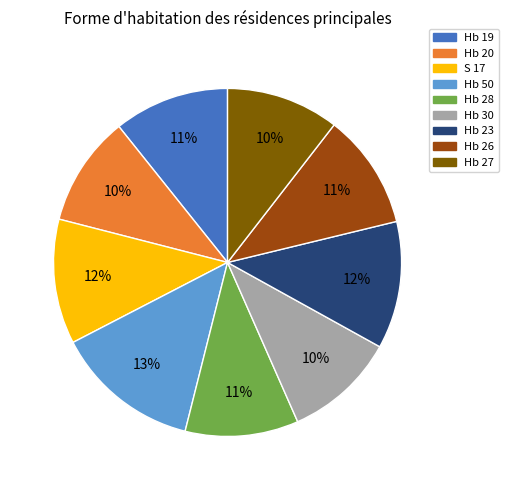

To the nearest percent, what portion does Hb 30 represent?

10%